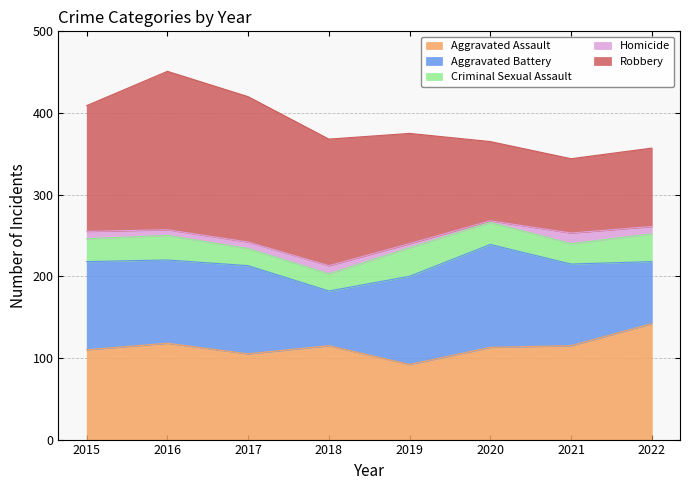

Between 2017 and 2021, which series saw the biggest shift?

Robbery